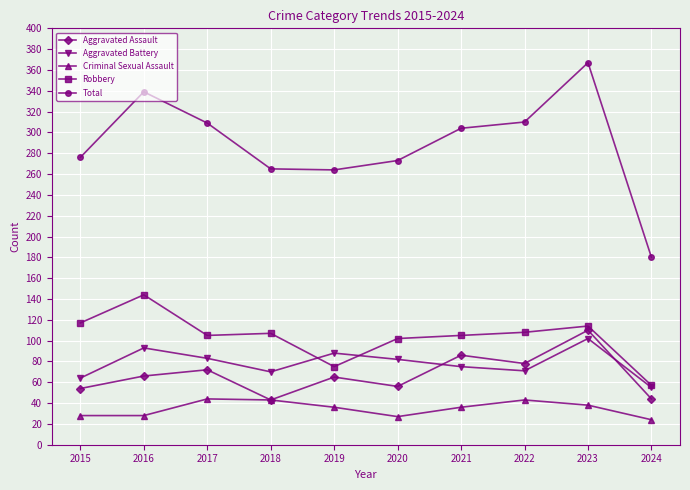

What is the value of the Total point at the 9th from the left?

367